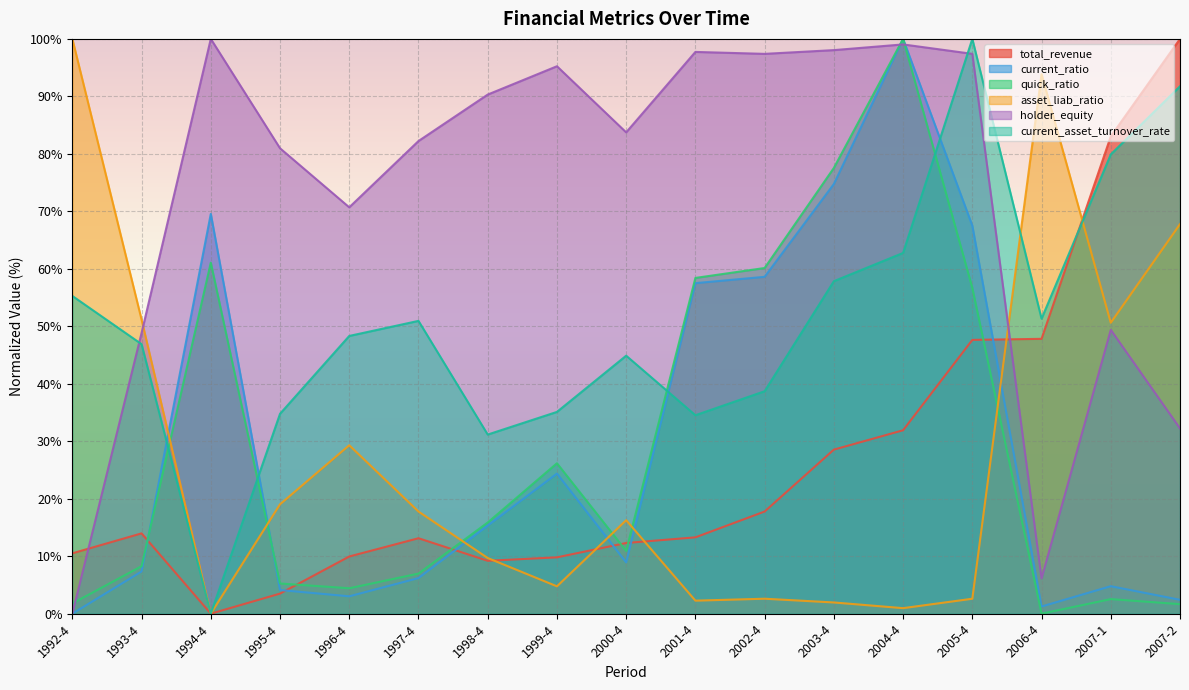

The value of current_asset_turnover_rate at 2001-4 is 34.5. True or false?

True